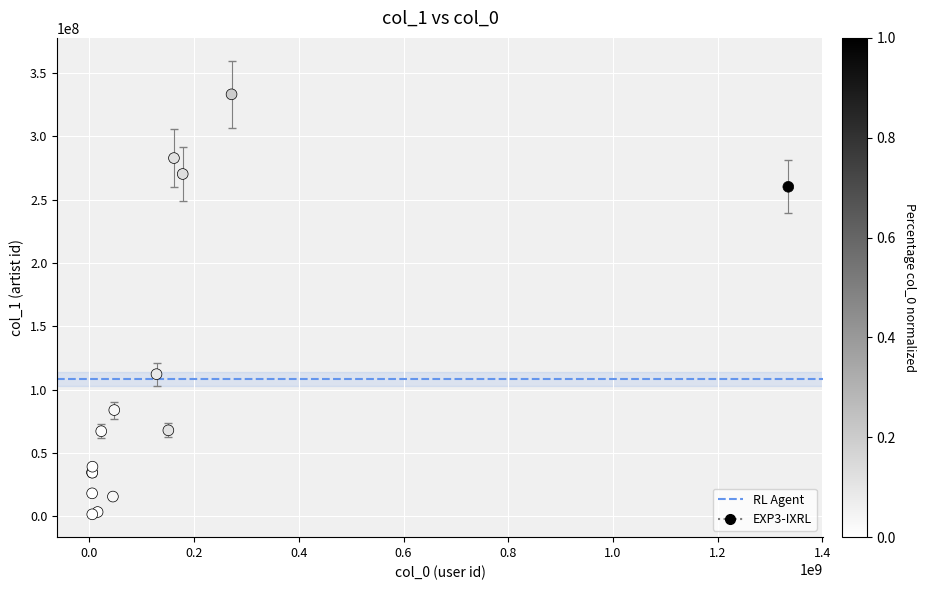

What Y value in the scatter plot is closest to 167344162?

112170724